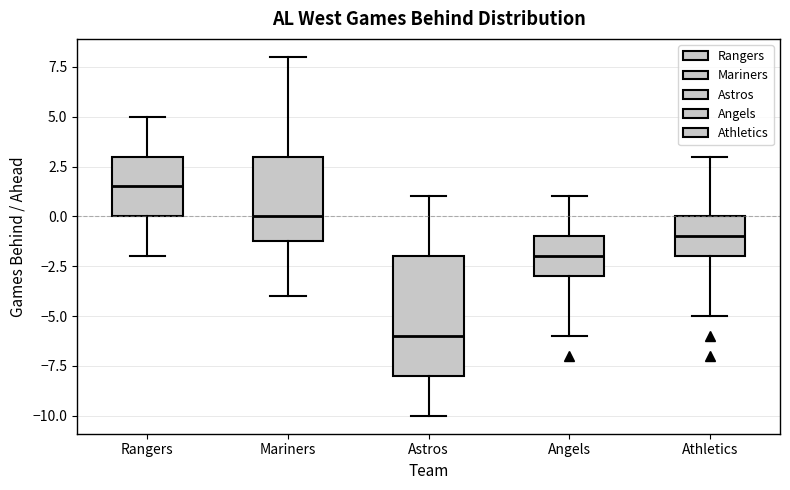

Where does the upper whisker of the box for Athletics end on the y-axis? The values are not printed on the chart, so give them approximately, as read against the axis.

3.0